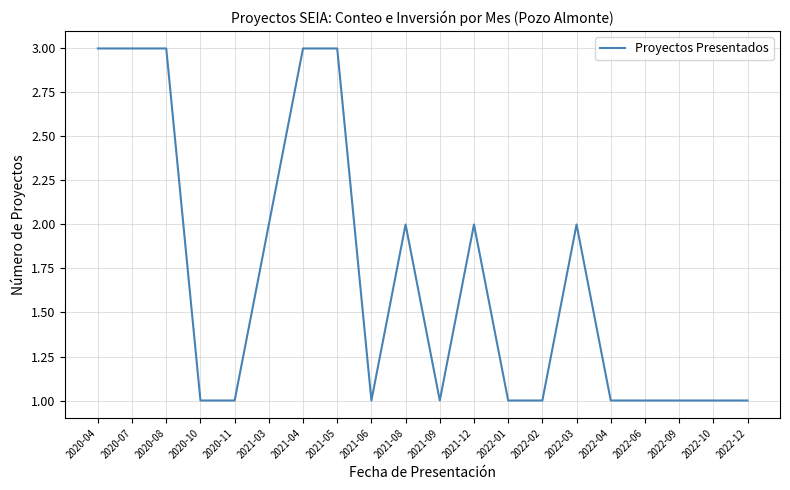

What is the sum of the values at 2021-05 and 2021-12?

5